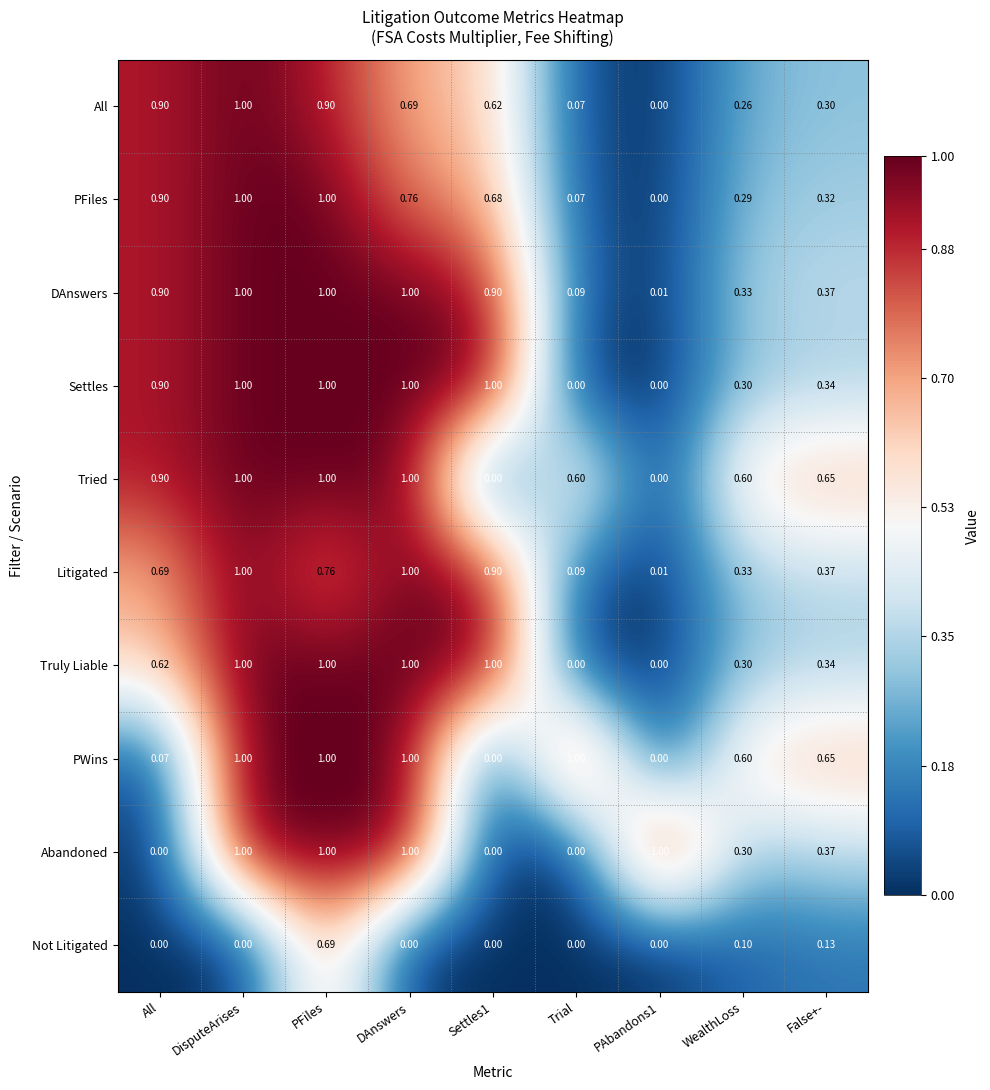

Is the value of DAnswers at DisputeArises greater than the value of Truly Liable at False+-?

Yes